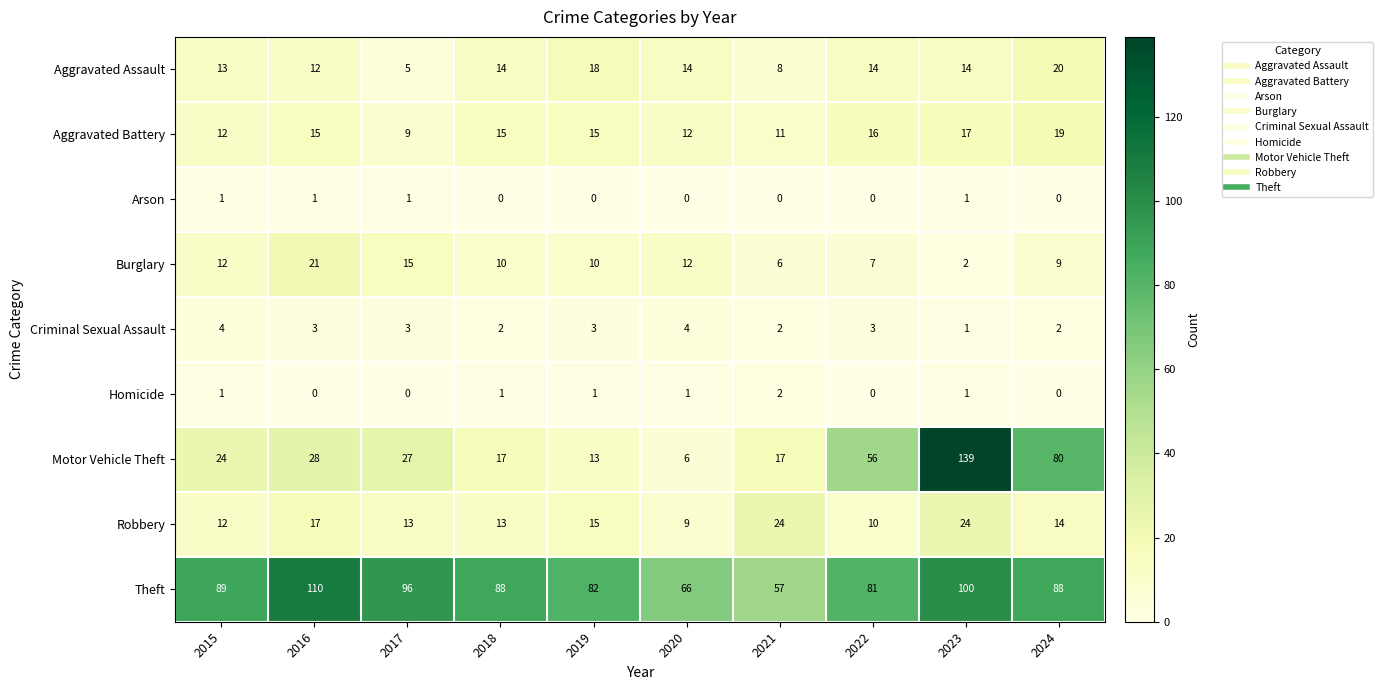

Read the Theft value at 2022, to the nearest 5.

80